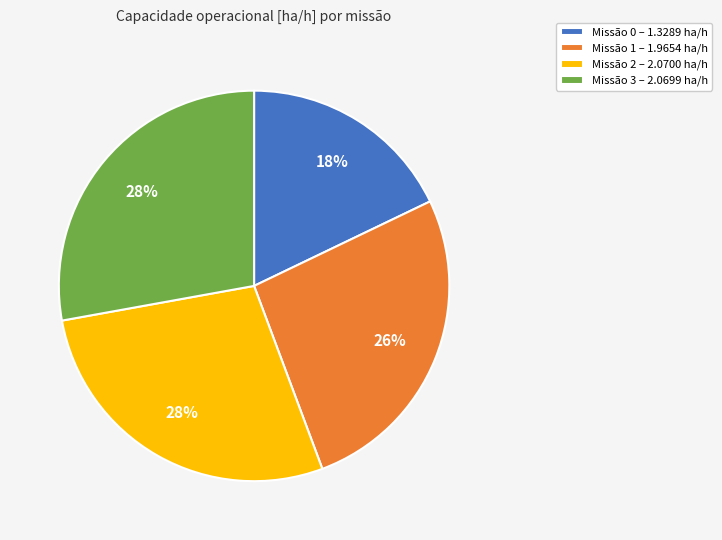

Which category has the smallest portion of the pie?

Missão 0 – 1.3289 ha/h